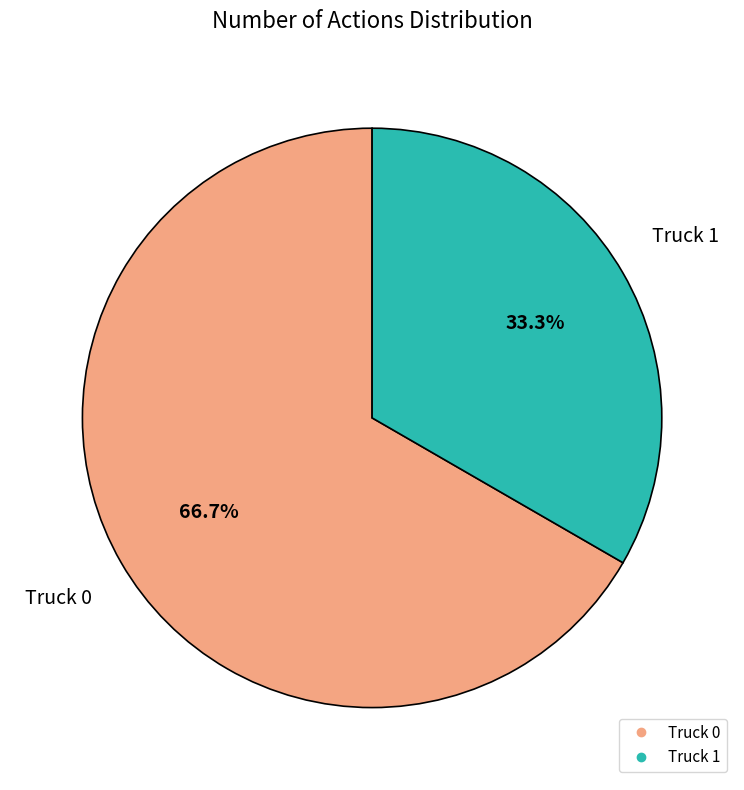

Combined, what portion of the pie is Truck 1 and Truck 0?

100.0%